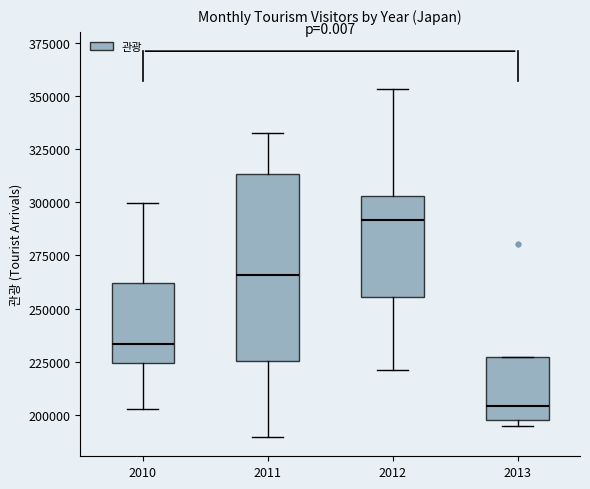

Reading left to right, transcribe this box plot: for each box, give where its median line is, the range the box spans, and where its two whiskers end, as read against the y-axis. The values are not printed on the chart, so give them approximately, as read against the axis.

2010: median 235000, box 225000 to 260000, whiskers 205000 to 300000
2011: median 265000, box 225000 to 315000, whiskers 190000 to 335000
2012: median 290000, box 255000 to 305000, whiskers 220000 to 355000
2013: median 205000, box 195000 to 225000, whiskers 195000 (just below the box's lower edge) to 225000